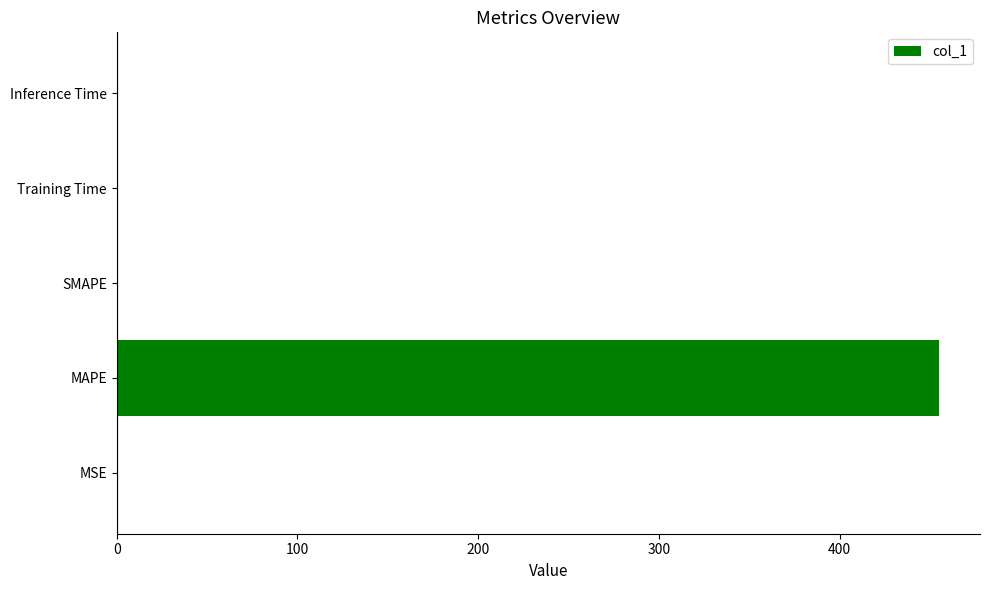

True or false: the data shows 0.0 at SMAPE.

True